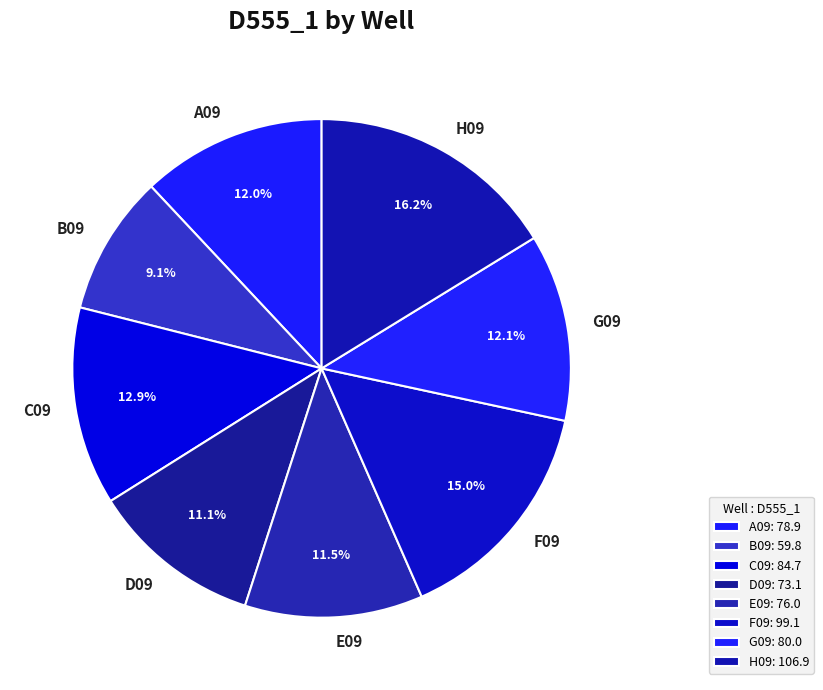

How many segments does this pie chart have?

8